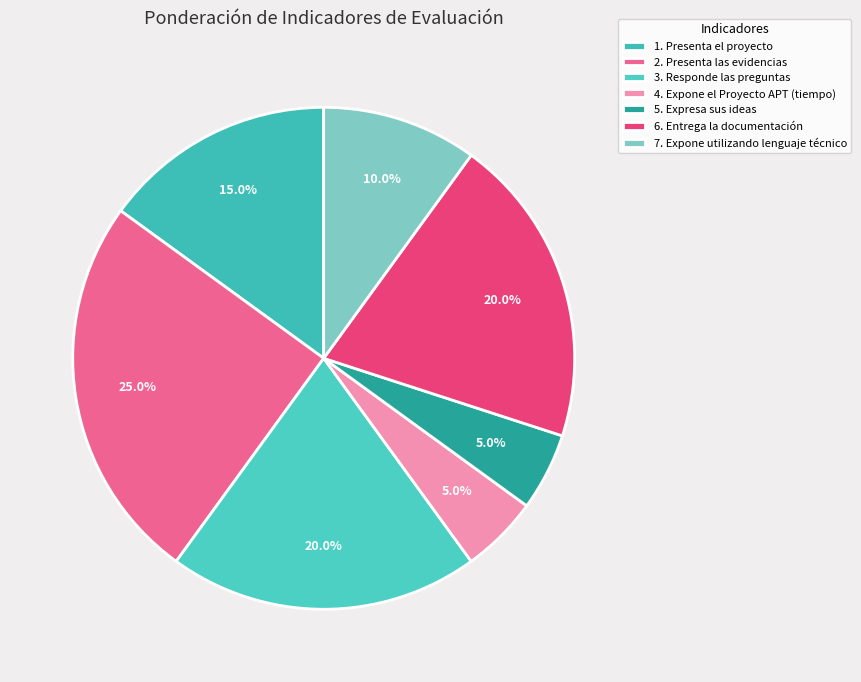

Is there any slice that represents more than half of the pie?

No